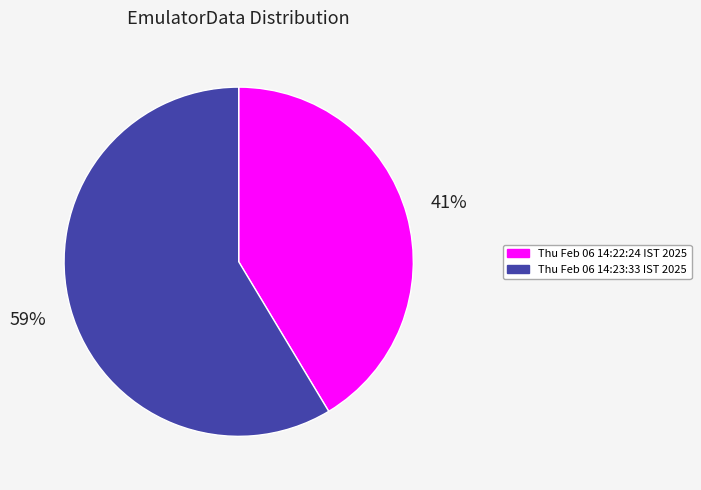

What is the largest slice in the pie chart?

Thu Feb 06 14:23:33 IST 2025